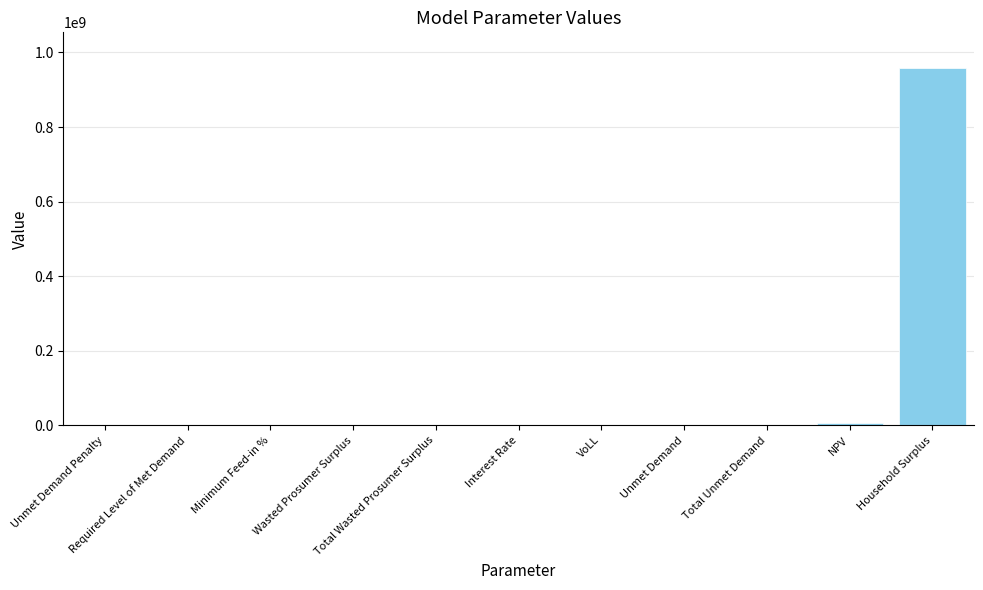

What is the sum of all values?

964837057.4